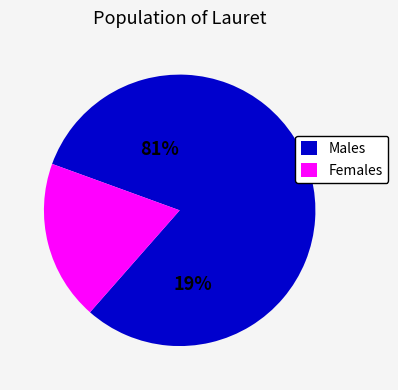

How many slices are in this pie chart?

2